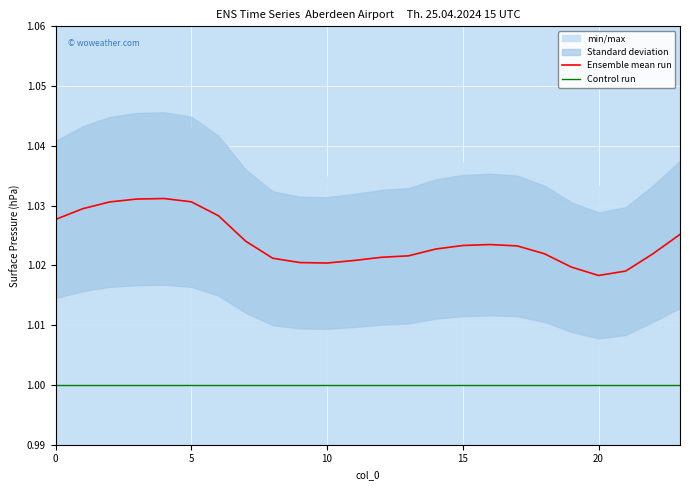

What is the sum of the Control run values at 18 and 21?

2.0